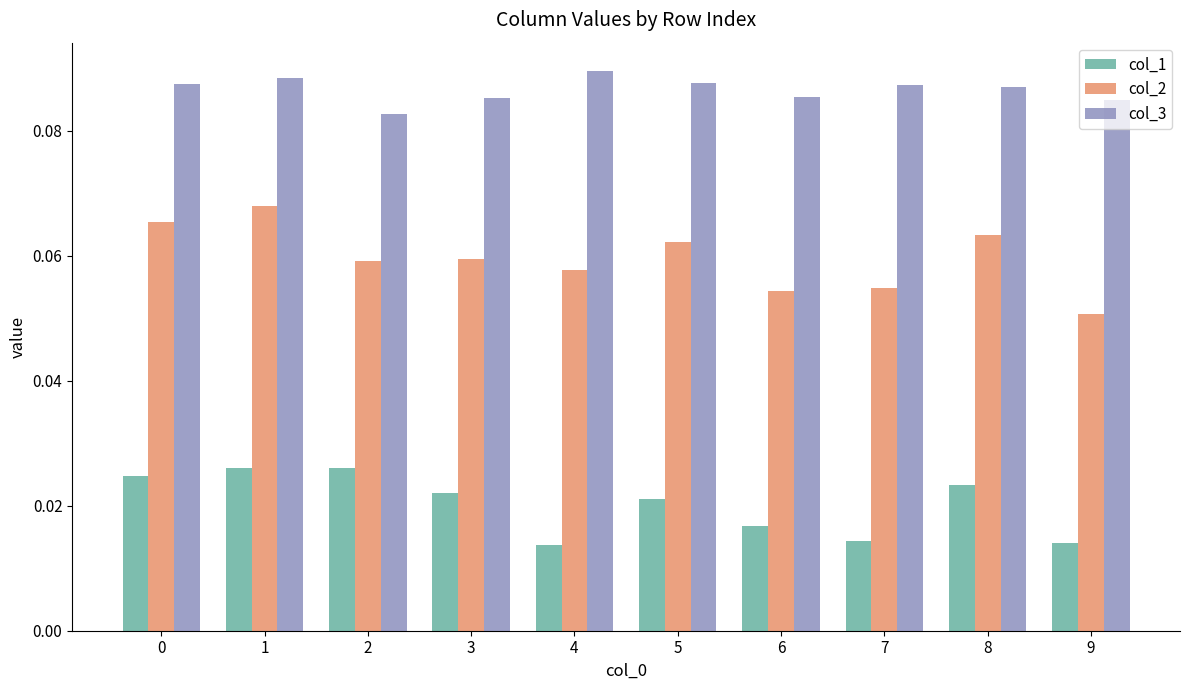

At which category is the sum across all series the highest?

1